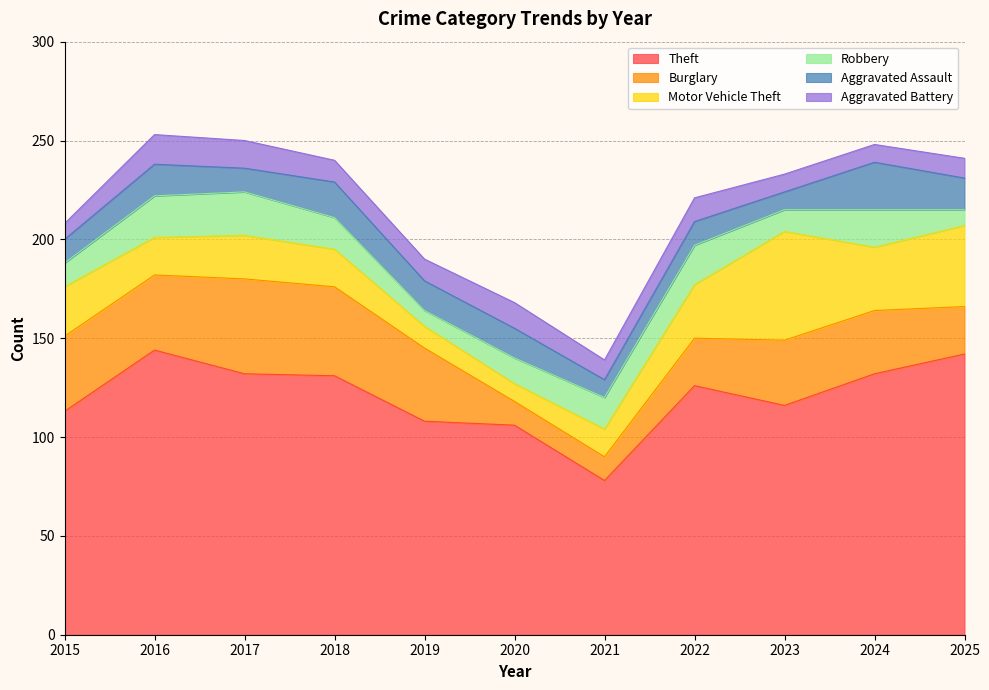

Between 2019 and 2020, which series saw the biggest shift?

Burglary